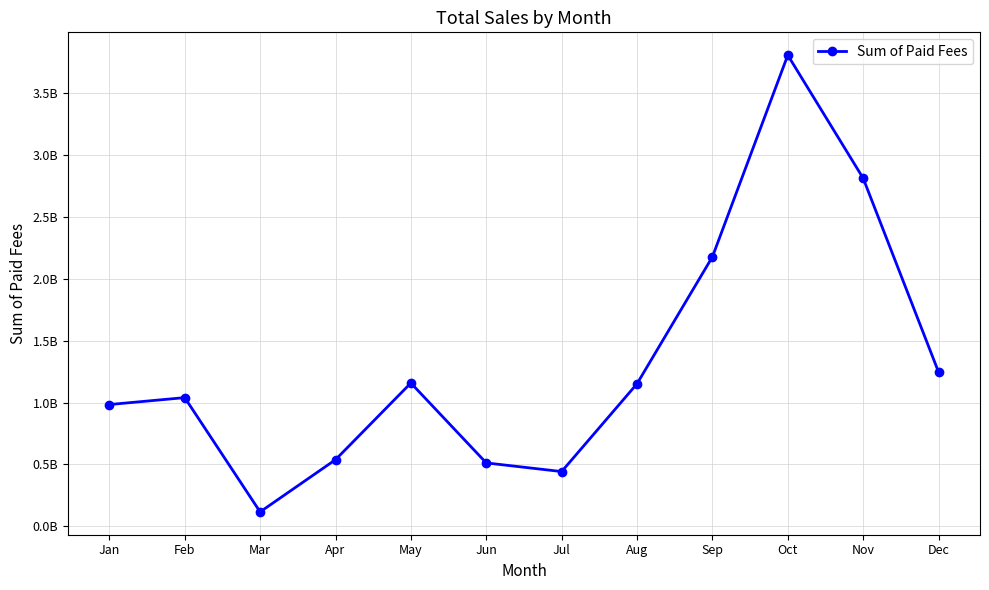

What is the value of the 1st point from the left?

984000000